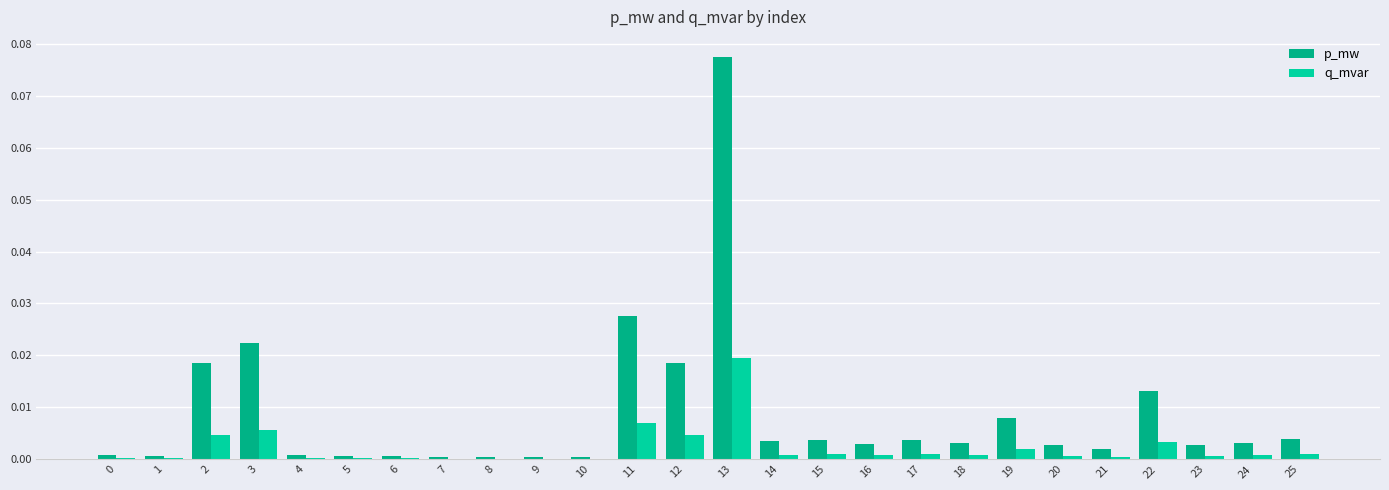

How many categories are shown in the chart?

26